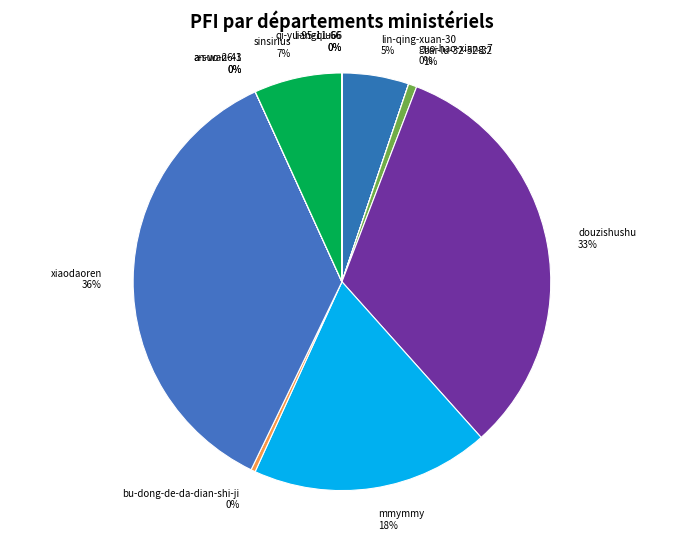

What percentage is the sinsirius slice, to the nearest percent?

7%